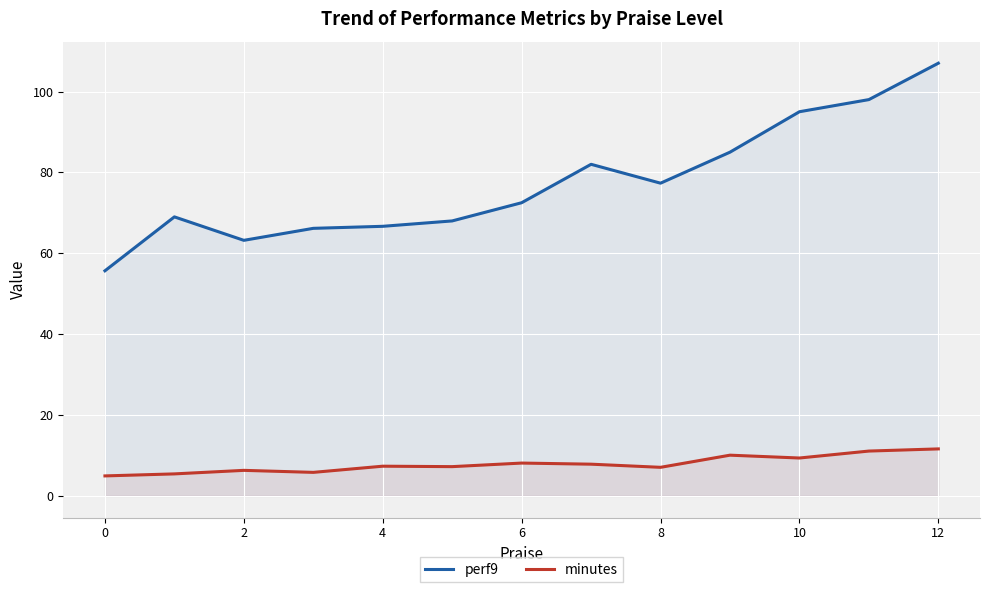

Reading left to right, what are all the values shown in this chart?

perf9: 55.7	69.0	63.2	66.2	66.7	68.0	72.5	82.0	77.3	85.0	95.0	98.0	107.0
minutes: 4.9	5.4	6.3	5.8	7.3	7.2	8.1	7.8	7.1	10.1	9.4	11.1	11.6